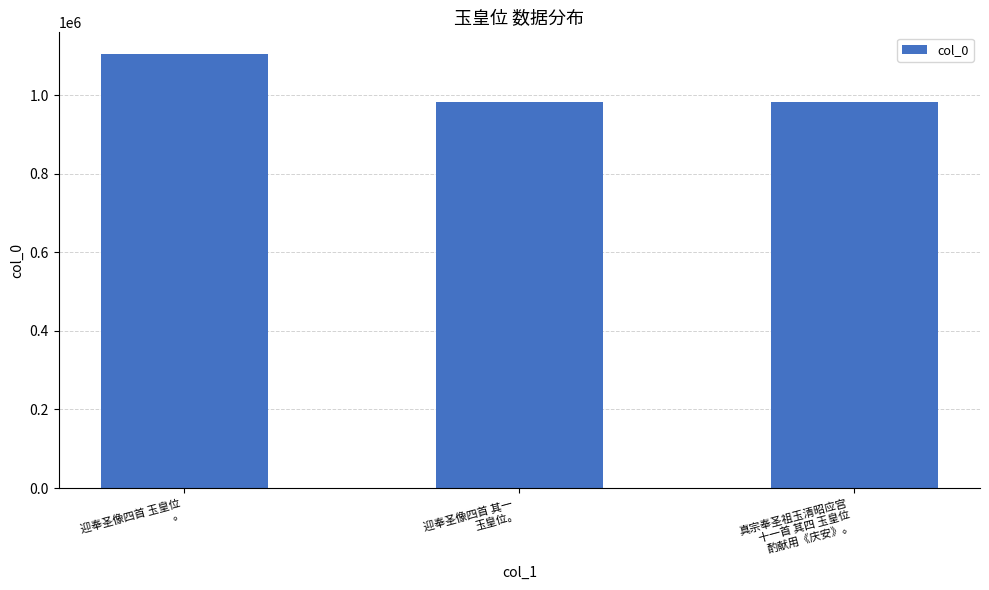

What is the difference between the maximum and minimum values?

122710